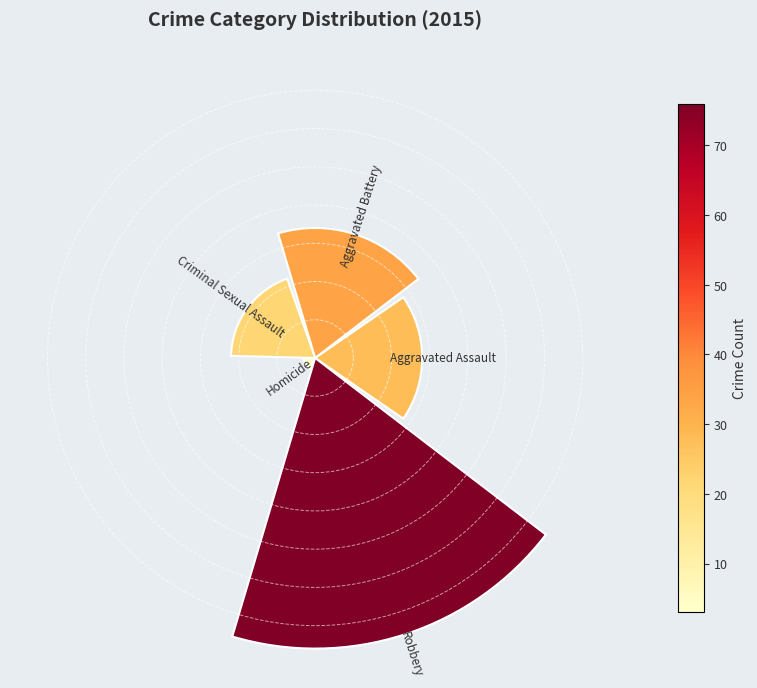

Does the chart contain any negative values?

No